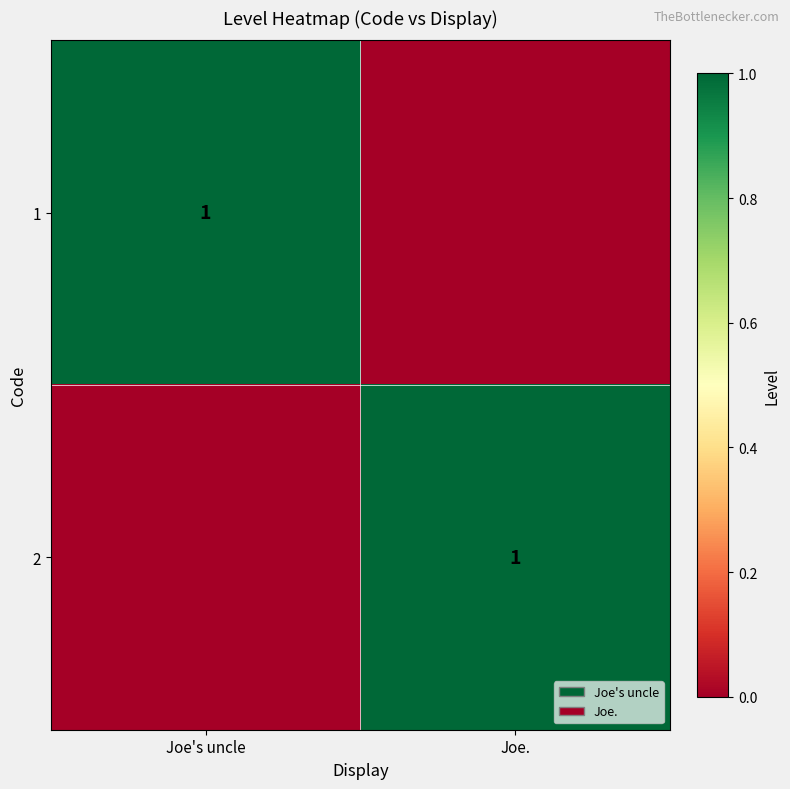

How many distinct data groups are displayed?

2